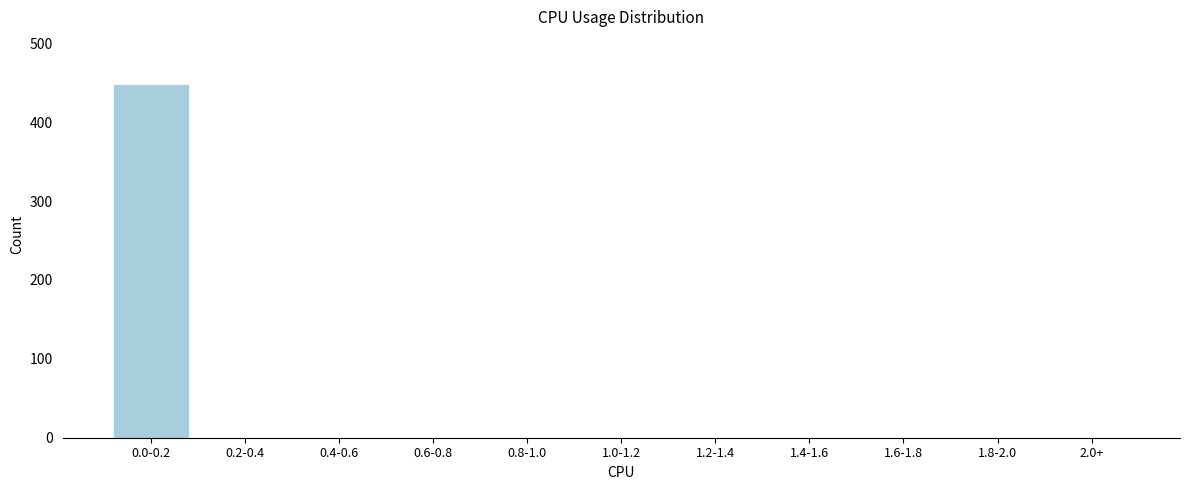

Reading right to left, what are all the values shown in this chart?

2.0+=0	1.8-2.0=0	1.6-1.8=0	1.4-1.6=0	1.2-1.4=0	1.0-1.2=0	0.8-1.0=0	0.6-0.8=0	0.4-0.6=0	0.2-0.4=0	0.0-0.2=448